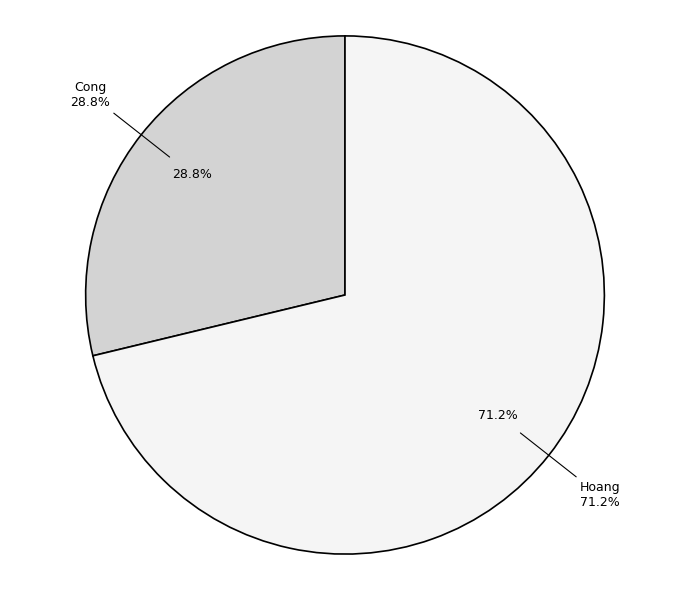

To the nearest percent, what is the combined percentage of Cong and Hoang?

100%